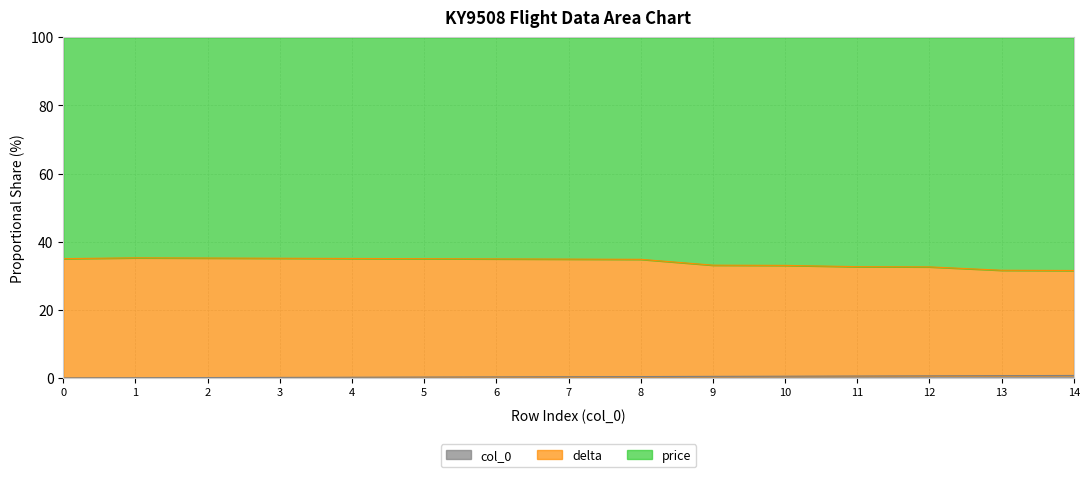

Does the chart have visible grid lines?

Yes